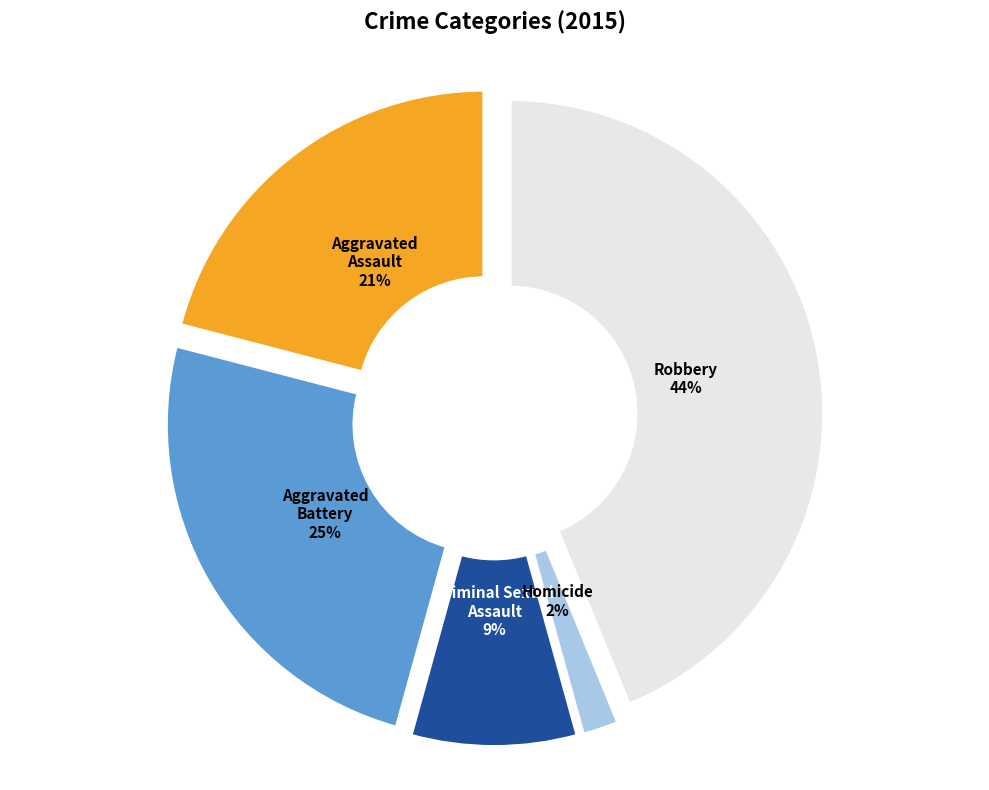

To the nearest percent, what percentage of the pie is Aggravated Battery?

25%